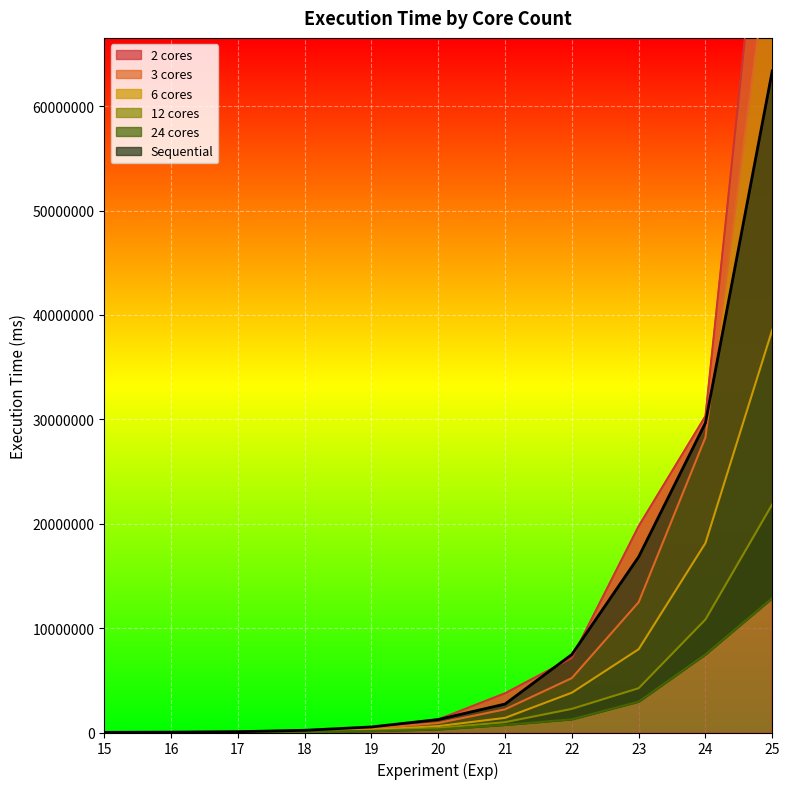

True or false: 12 cores has a value of 1409 at 15.

False